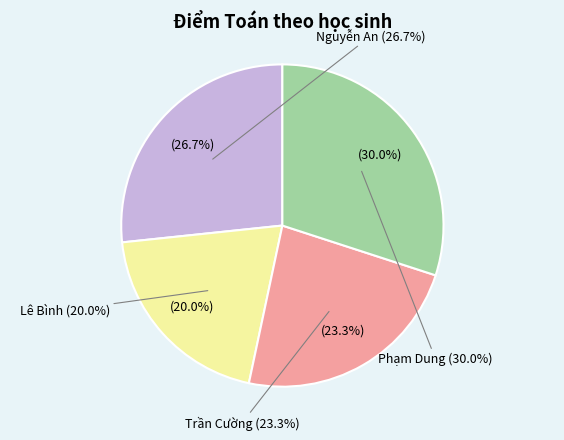

Between Trần Cường and Phạm Dung, which is larger?

Phạm Dung